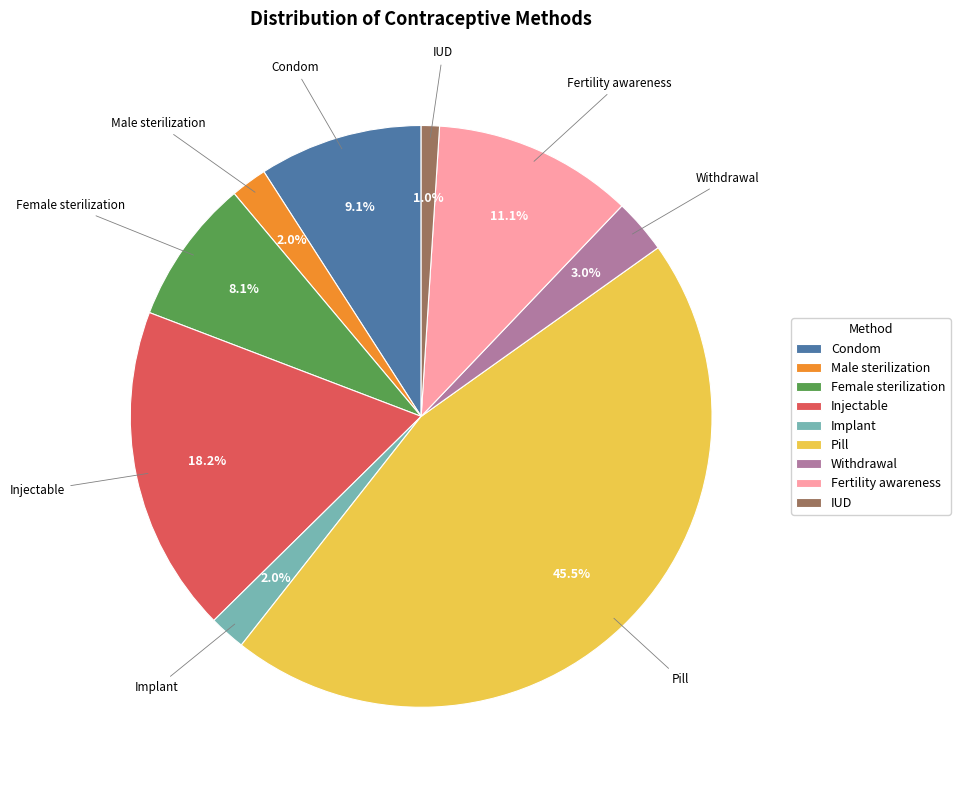

To the nearest percent, what is the difference between the largest and smallest slice percentages?

44%